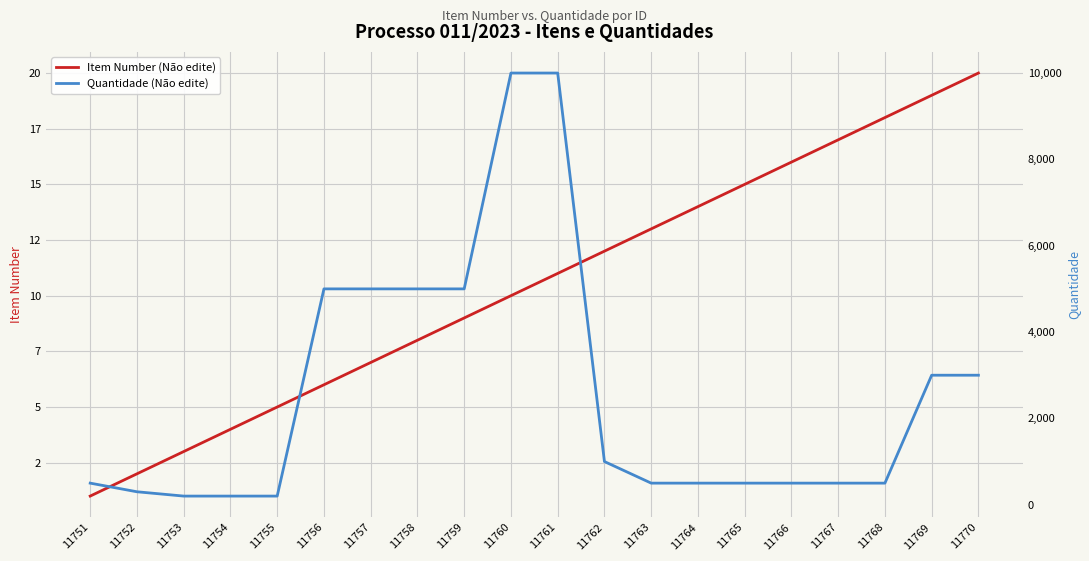

The Item Number (Não edite) series shows 5 at 11761. True or false?

False